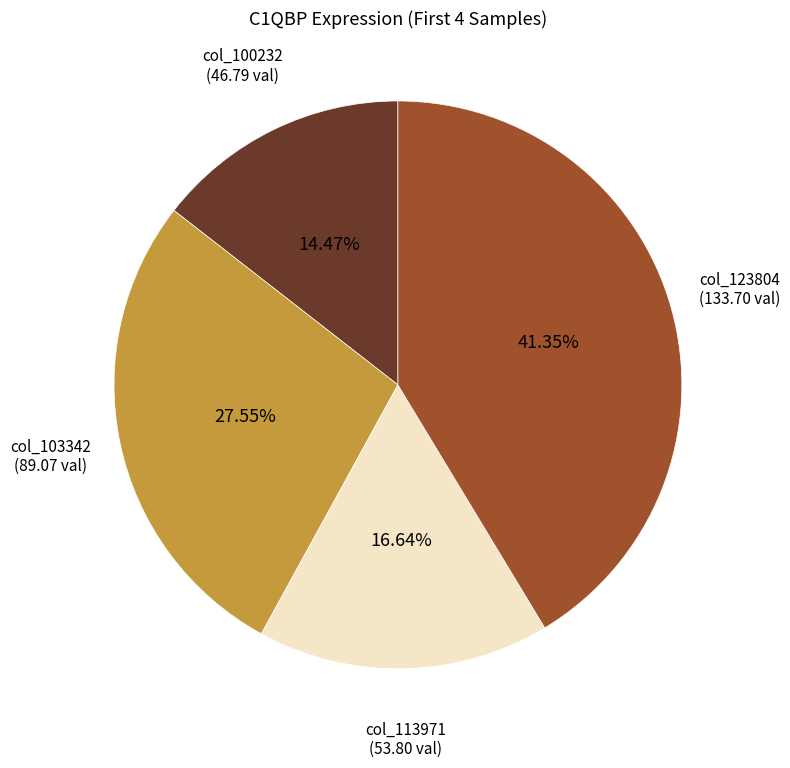

Does any single category account for the majority?

No